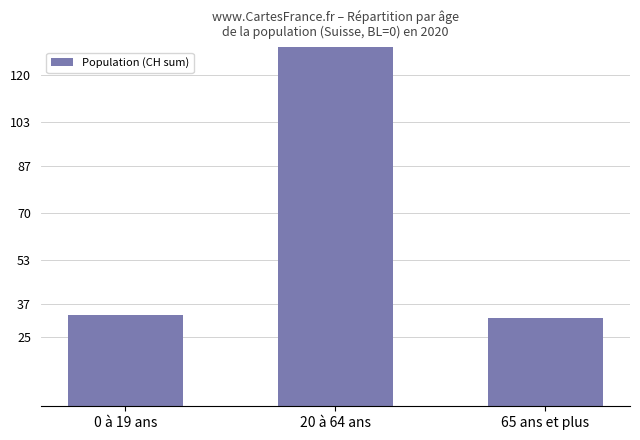

Reading left to right, transcribe all the data shown in this chart.

0 à 19 ans=33	20 à 64 ans=256	65 ans et plus=32